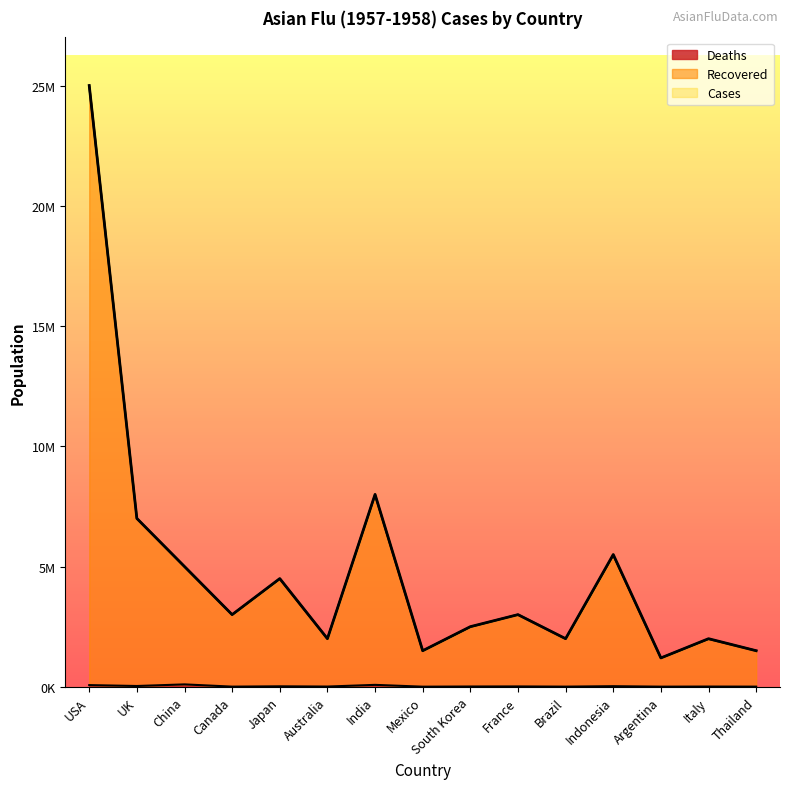

True or false: Deaths and Recovered intersect in this chart.

False